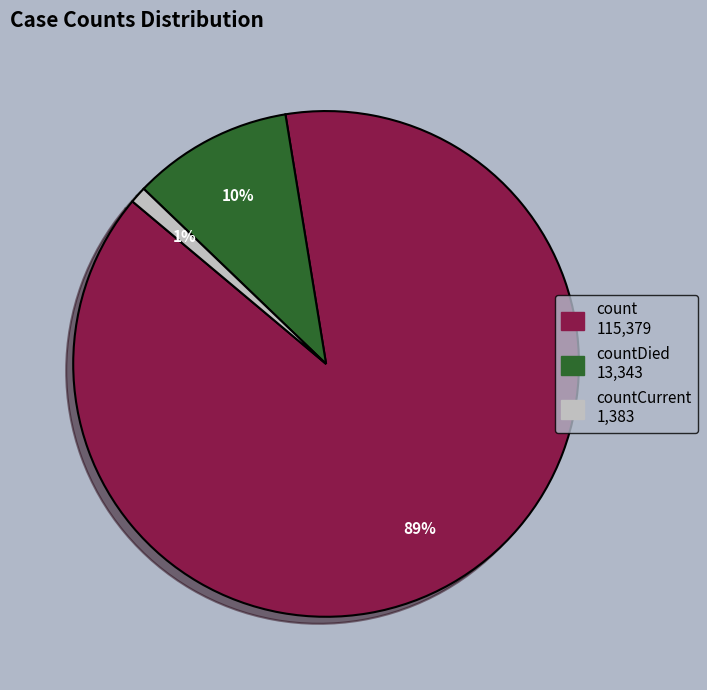

Which category accounts for the majority?

count 115,379